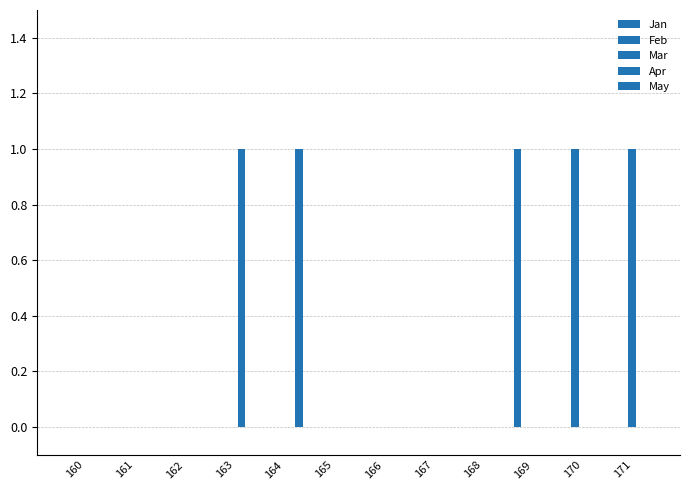

Reading left to right, list all the values displayed in this chart.

Jan: 160=0	161=0	162=0	163=0	164=0	165=0	166=0	167=0	168=0	169=1	170=0	171=0
Feb: 160=0	161=0	162=0	163=0	164=0	165=0	166=0	167=0	168=0	169=0	170=1	171=0
Mar: 160=0	161=0	162=0	163=0	164=0	165=0	166=0	167=0	168=0	169=0	170=0	171=1
Apr: 160=0	161=0	162=0	163=1	164=0	165=0	166=0	167=0	168=0	169=0	170=0	171=0
May: 160=0	161=0	162=0	163=0	164=1	165=0	166=0	167=0	168=0	169=0	170=0	171=0